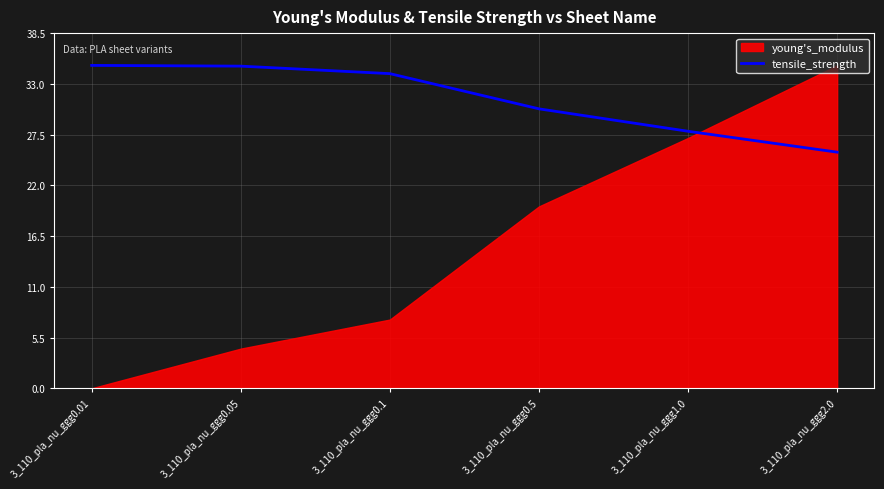

What is the value of the 5th point from the left?

27.9